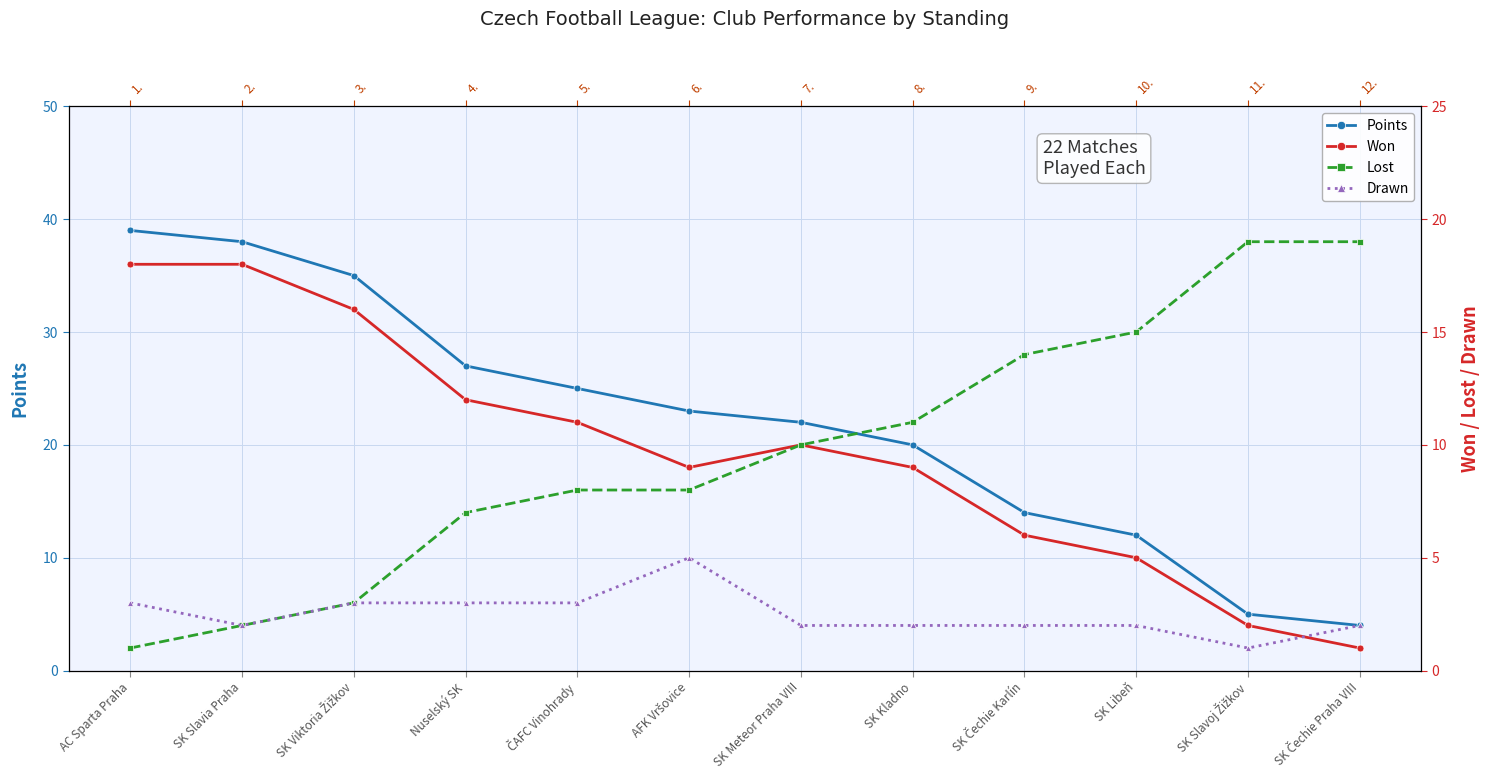

What is the value of the Drawn point at the 6th from the left?

5